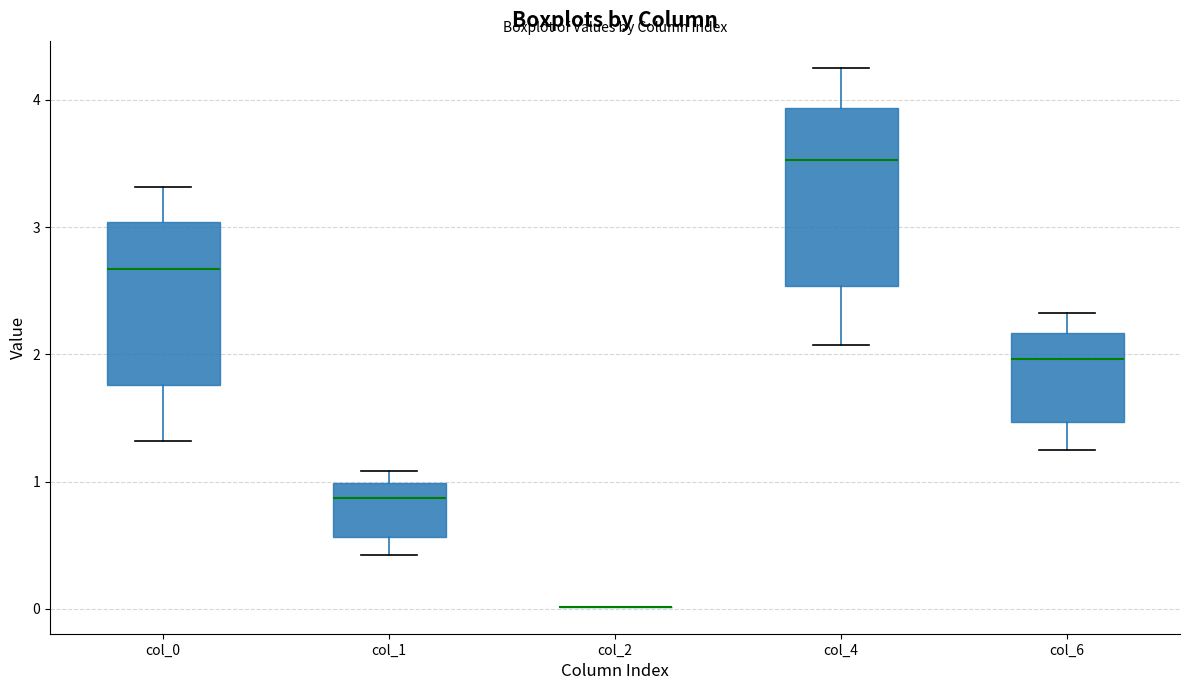

Comparing the boxes themselves (not the whiskers), which one is the tallest?

col_4